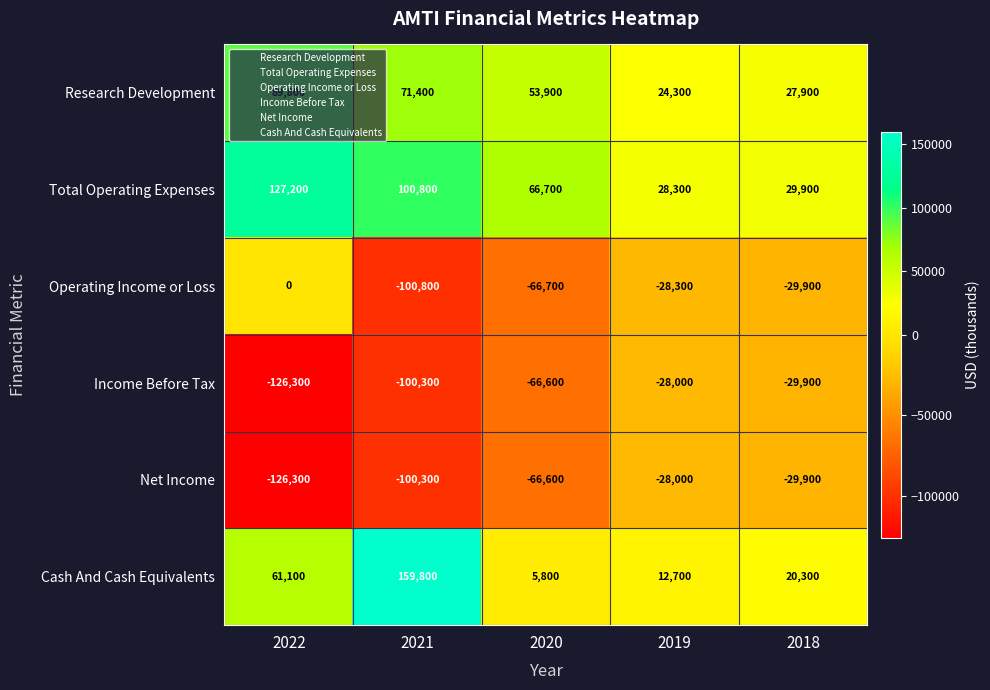

What is the average value of the Research Development series?

53460